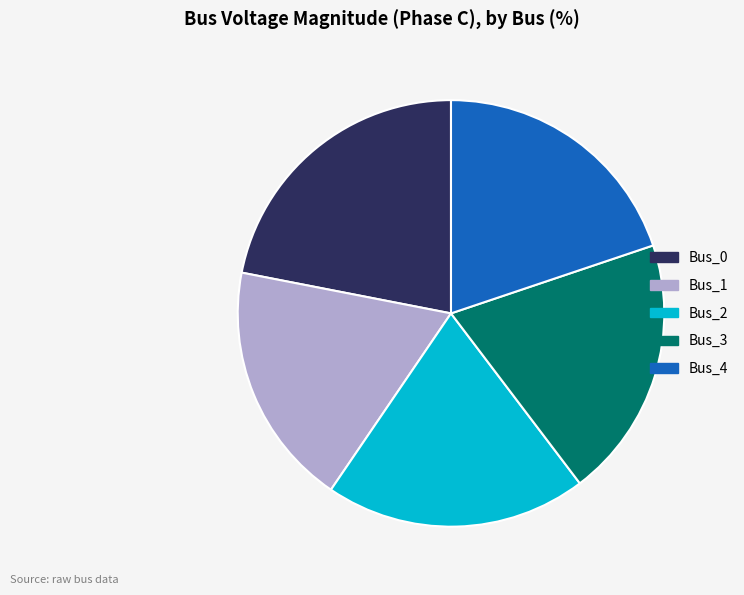

Which has a higher value, Bus_4 or Bus_1?

Bus_4